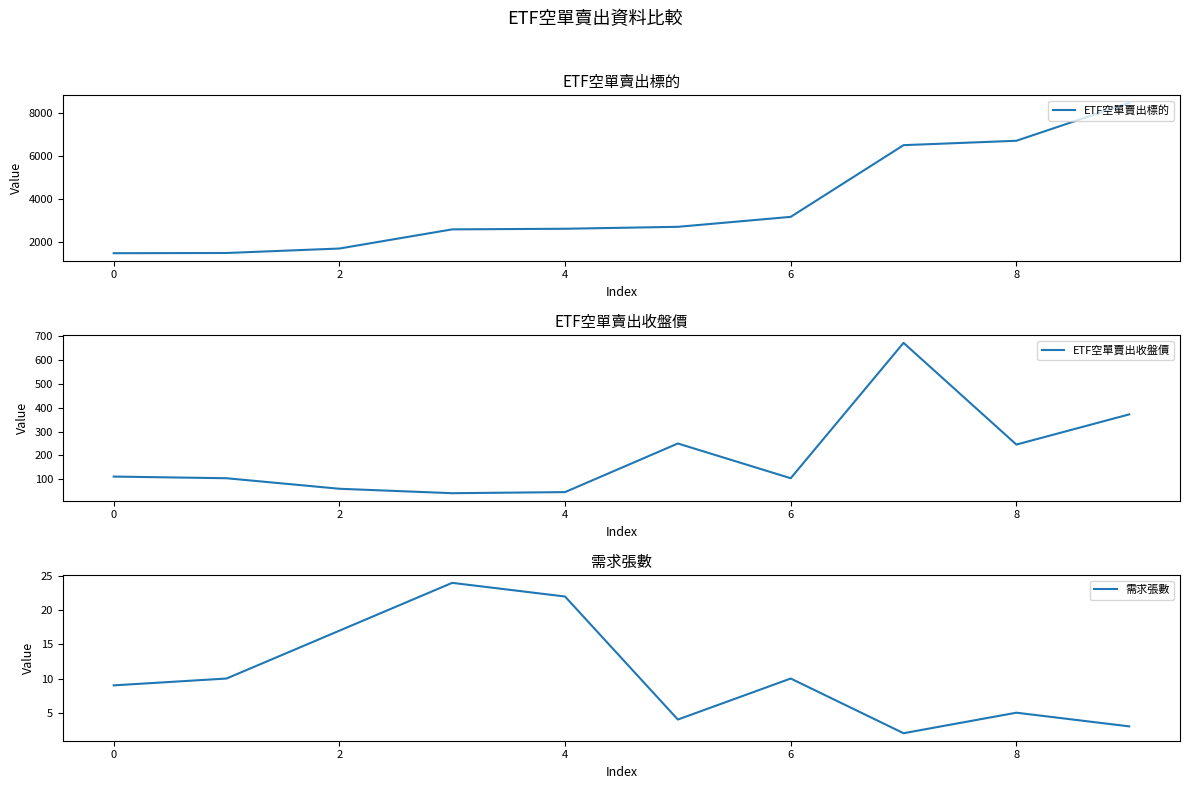

How many interior local peaks does the 需求張數 series have?

3